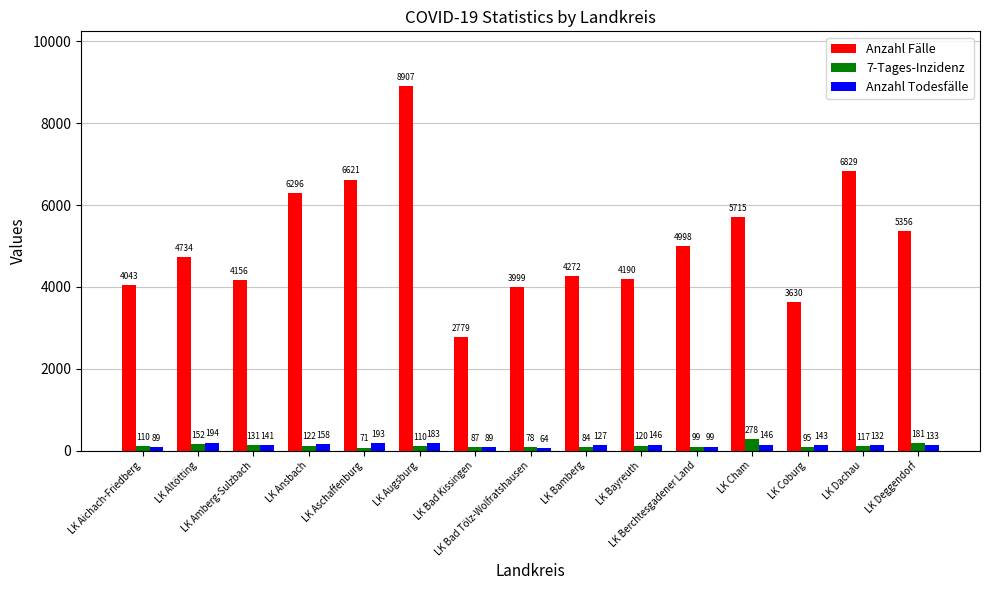

At how many categories does at least one series exceed 7845?

1